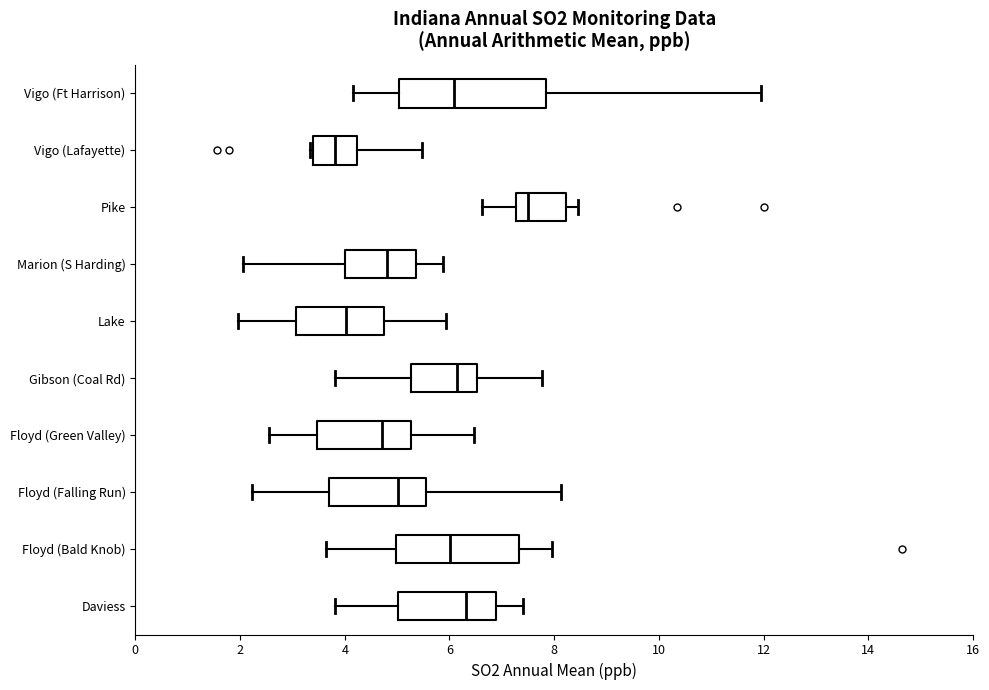

Reading bottom to top, read every box against the x-axis: the position of its median line, the range the box covers, and the ends of its whiskers. The values are not printed on the chart, so give them approximately, as read against the axis.

Daviess: median 6.4, box 5.0 to 6.8, whiskers 3.8 to 7.4
Floyd (Bald Knob): median 6.0, box 5.0 to 7.4, whiskers 3.6 to 8.0
Floyd (Falling Run): median 5.0, box 3.6 to 5.6, whiskers 2.2 to 8.2
Floyd (Green Valley): median 4.8, box 3.4 to 5.2, whiskers 2.6 to 6.4
Gibson (Coal Rd): median 6.2, box 5.2 to 6.6, whiskers 3.8 to 7.8
Lake: median 4.0, box 3.0 to 4.8, whiskers 2.0 to 6.0
Marion (S Harding): median 4.8, box 4.0 to 5.4, whiskers 2.0 to 5.8
Pike: median 7.6, box 7.2 to 8.2, whiskers 6.6 to 8.4
Vigo (Lafayette): median 3.8, box 3.4 to 4.2, whiskers 3.4 to 5.4
Vigo (Ft Harrison): median 6.0, box 5.0 to 7.8, whiskers 4.2 to 12.0